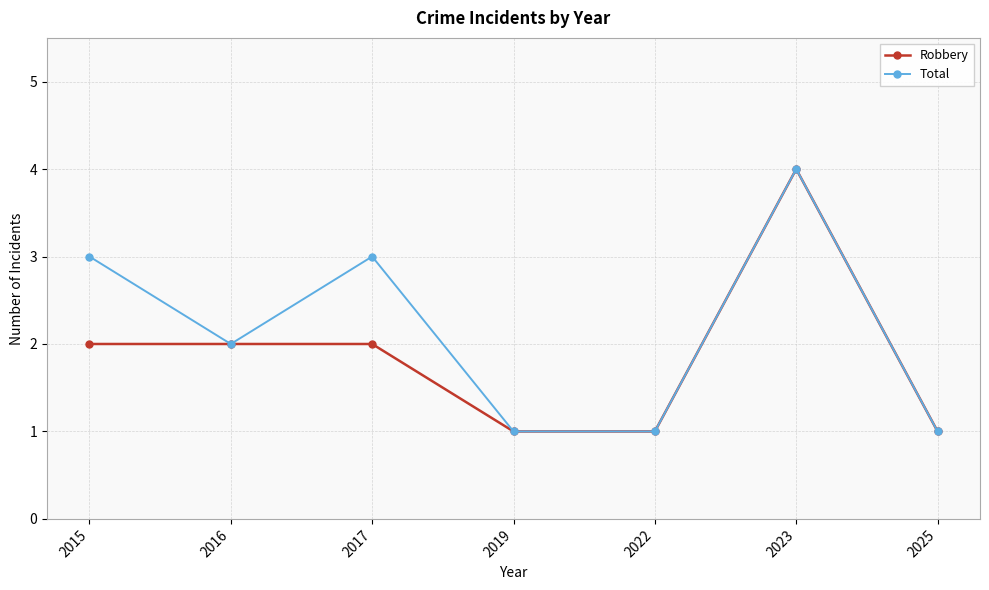

What is the value of the Total point at the 6th from the left?

4